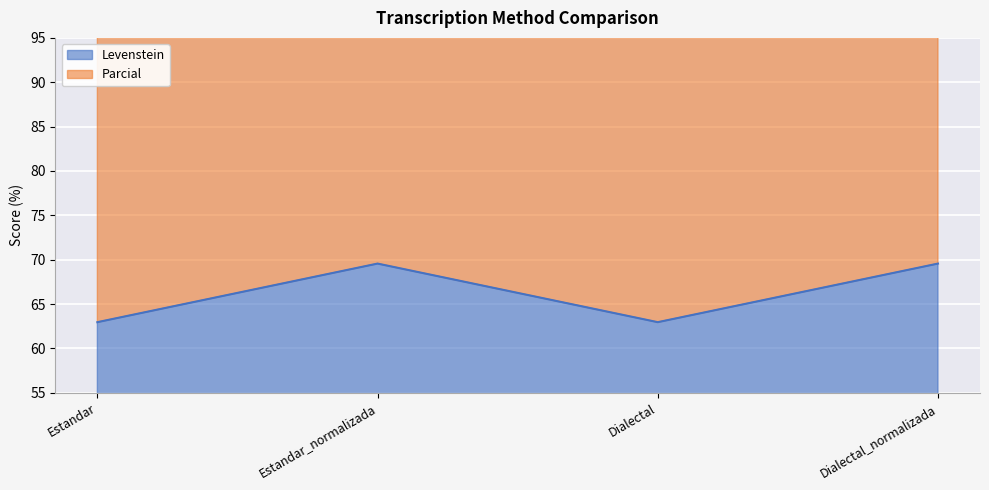

How many interior local peaks does the Parcial series have?

1